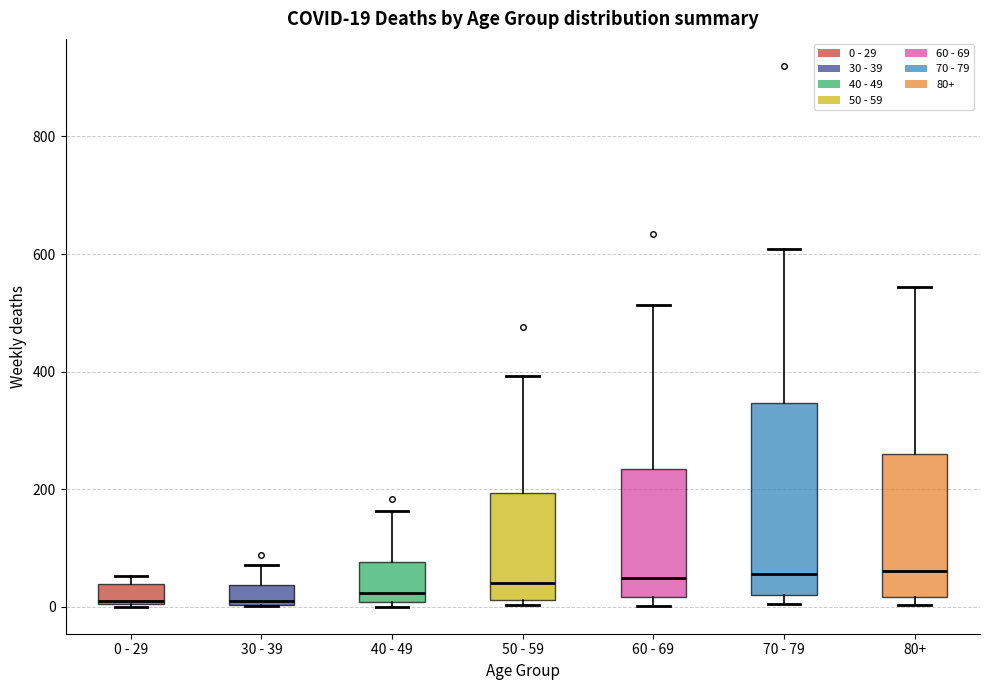

Which box is the tallest, from its lower edge to its upper edge?

70 - 79